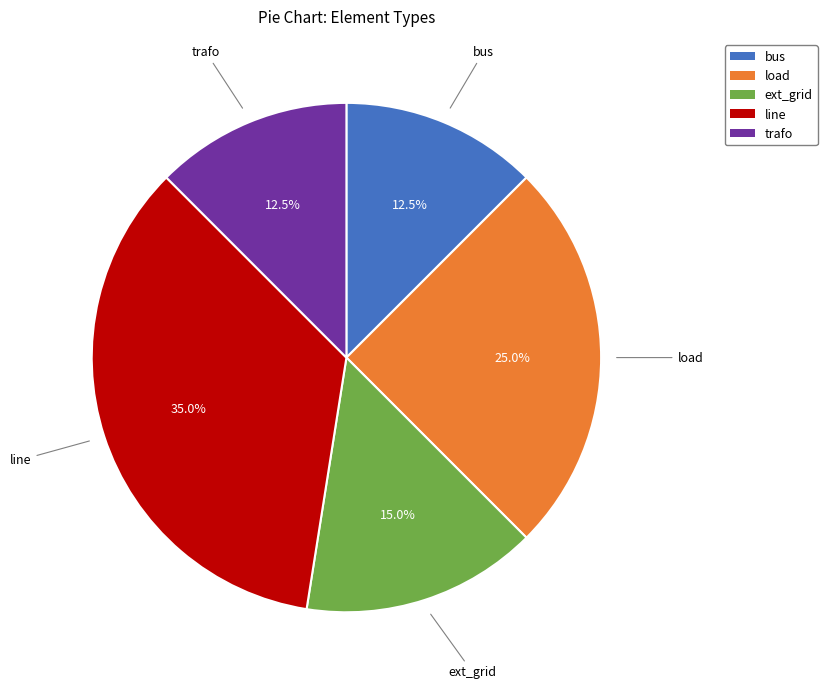

Which has a higher value, line or bus?

line